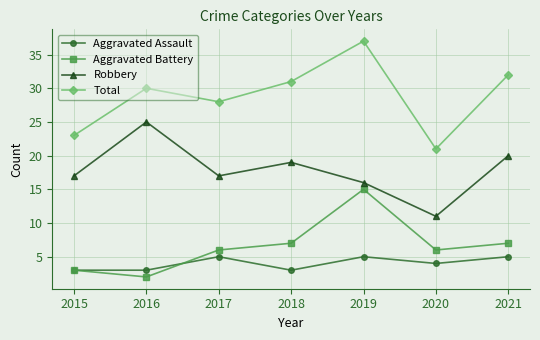

How many distinct data groups are displayed?

4